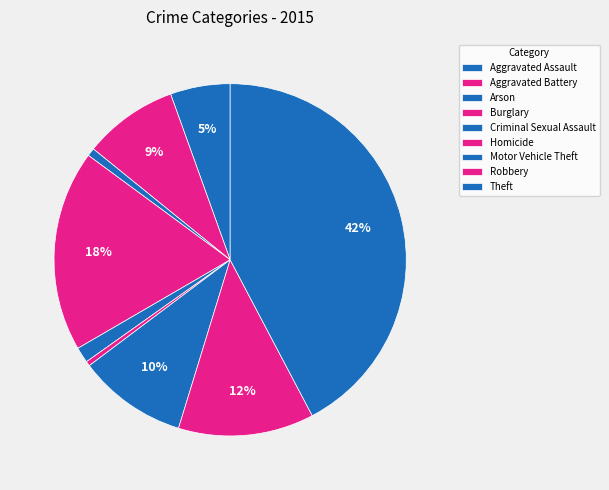

Count the number of slices in the pie.

9